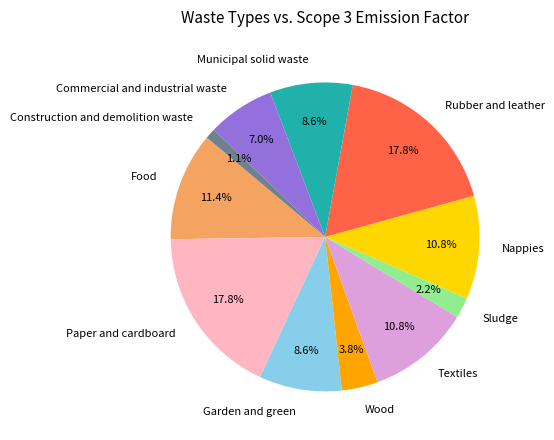

Which has a higher value, Construction and demolition waste or Paper and cardboard?

Paper and cardboard